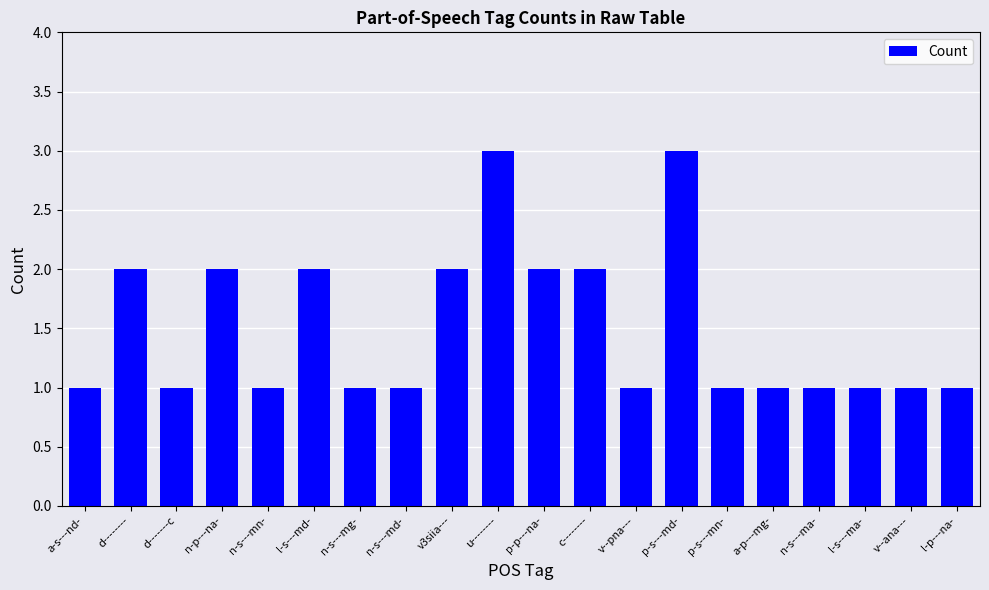

What is the label of the 3rd bar from the right?

l-s---ma-